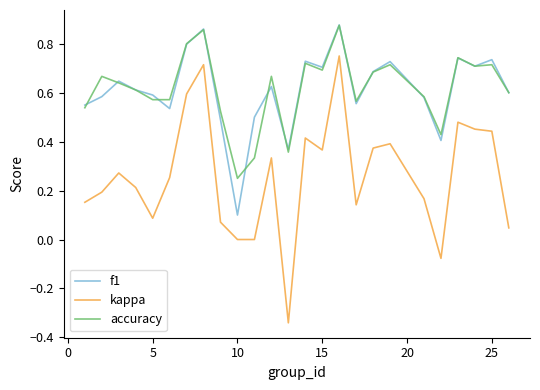

True or false: kappa and accuracy cross at least once.

False